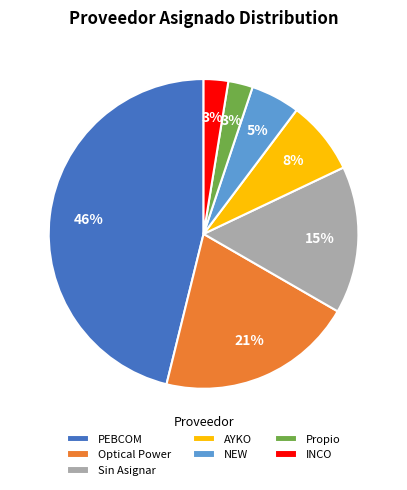

Which has a higher value, INCO or Optical Power?

Optical Power